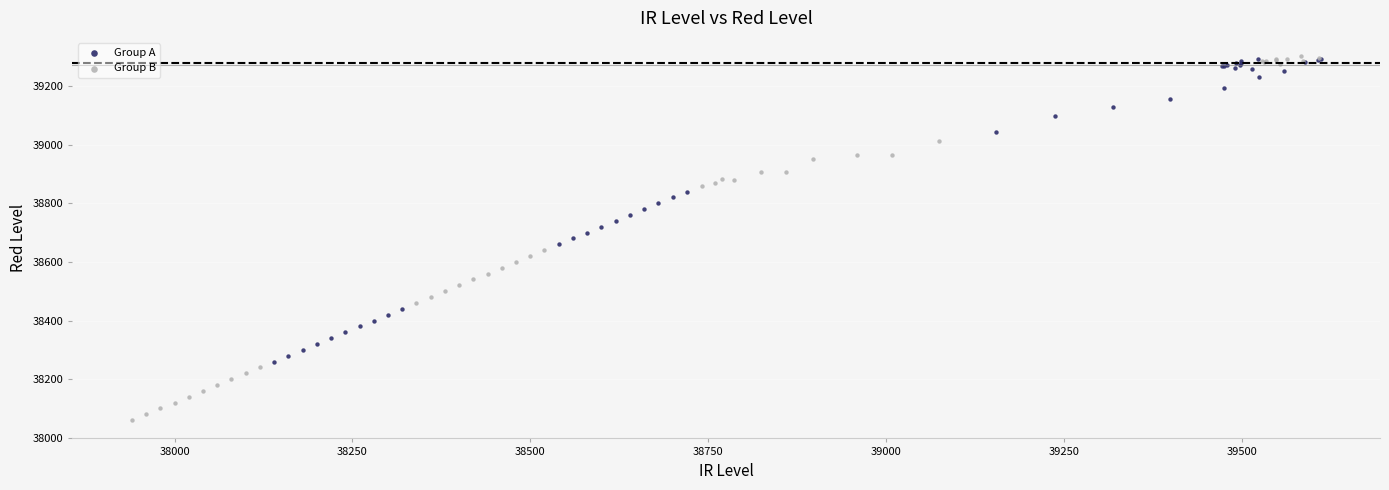

Which series contains the lowest Y value?

Group B